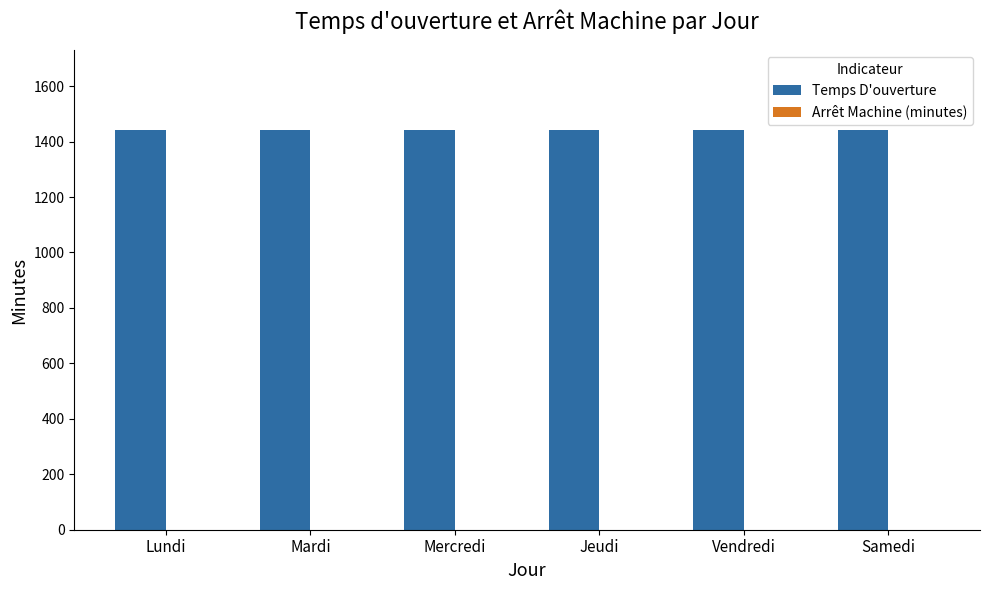

Reading left to right, list all the values displayed in this chart.

Temps D'ouverture: 1440	1440	1440	1440	1440	1440
Arrêt Machine (minutes): 0	0	0	0	0	0